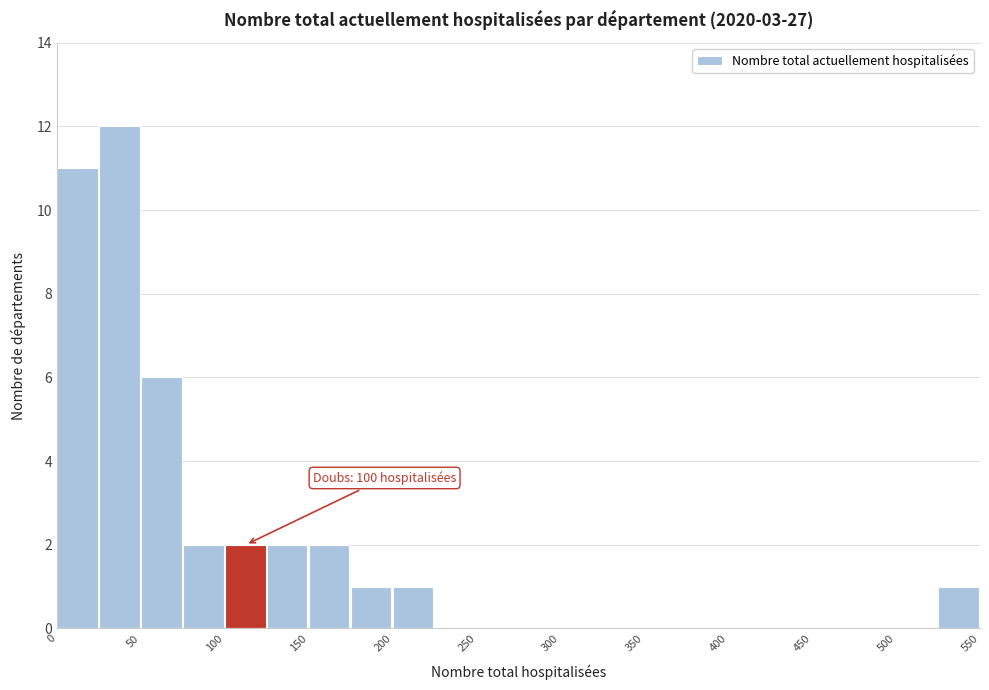

Over which range of the x-axis is the bar tallest?

25 to 50